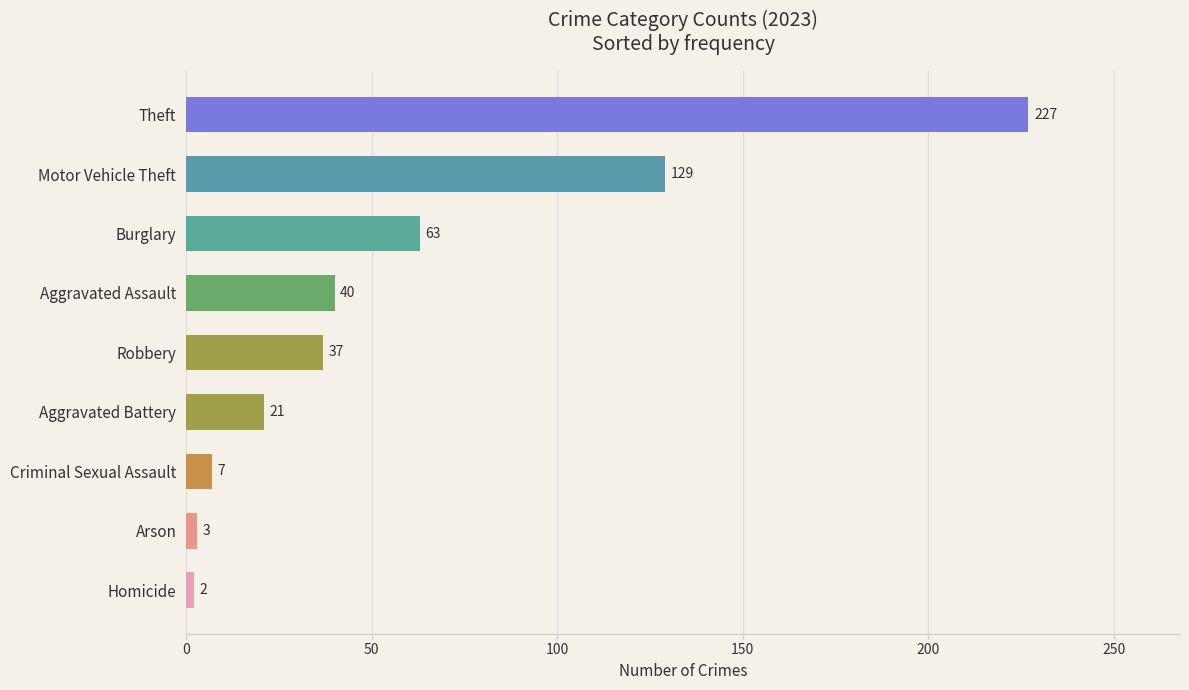

What is the difference between the maximum and second lowest values?

224